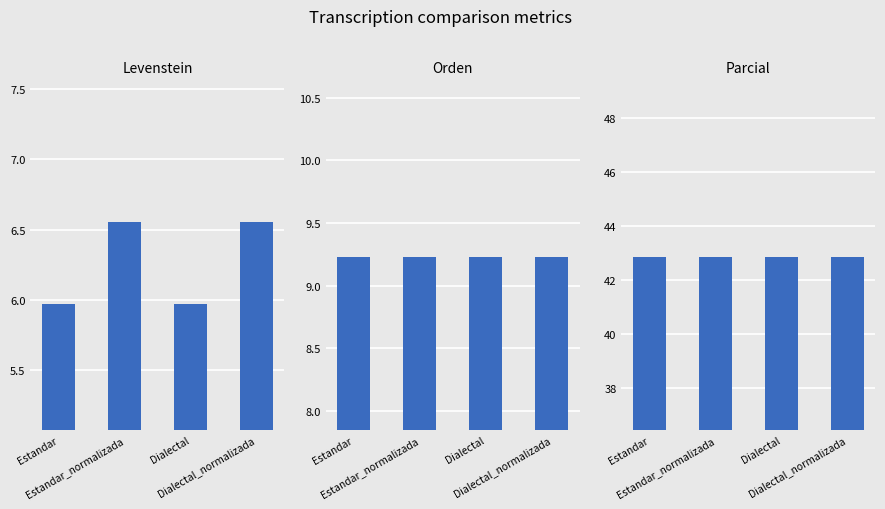

Are the bars grouped side by side (vs. stacked)?

Yes